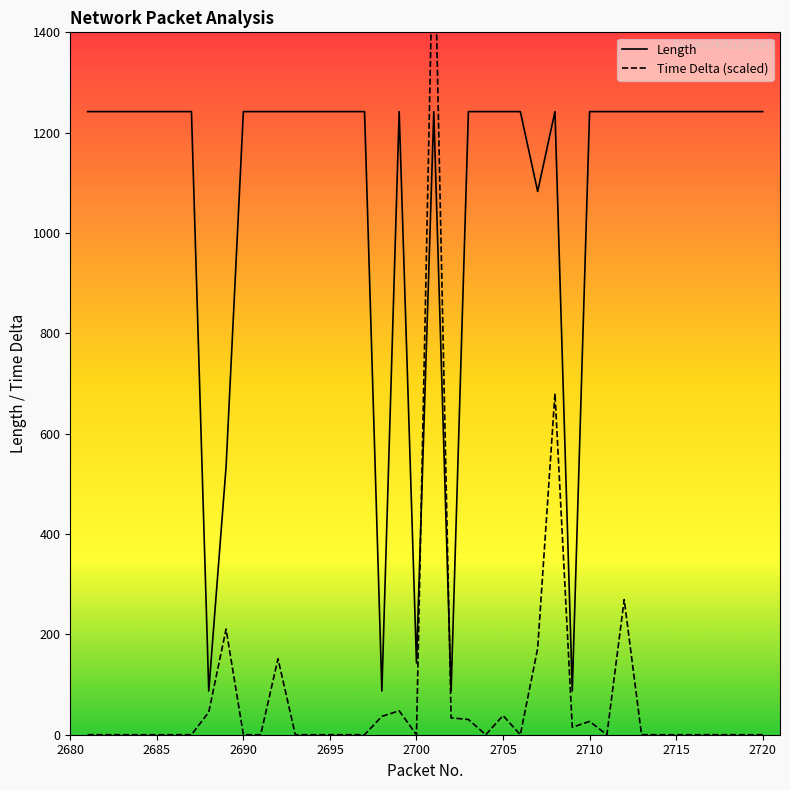

What is the highest value of the Length series?

1242